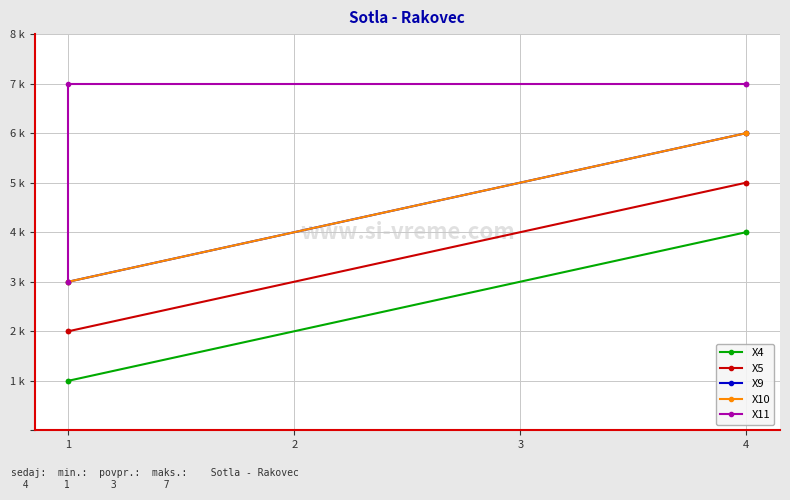

Which category has the highest value in the X11 series?

1